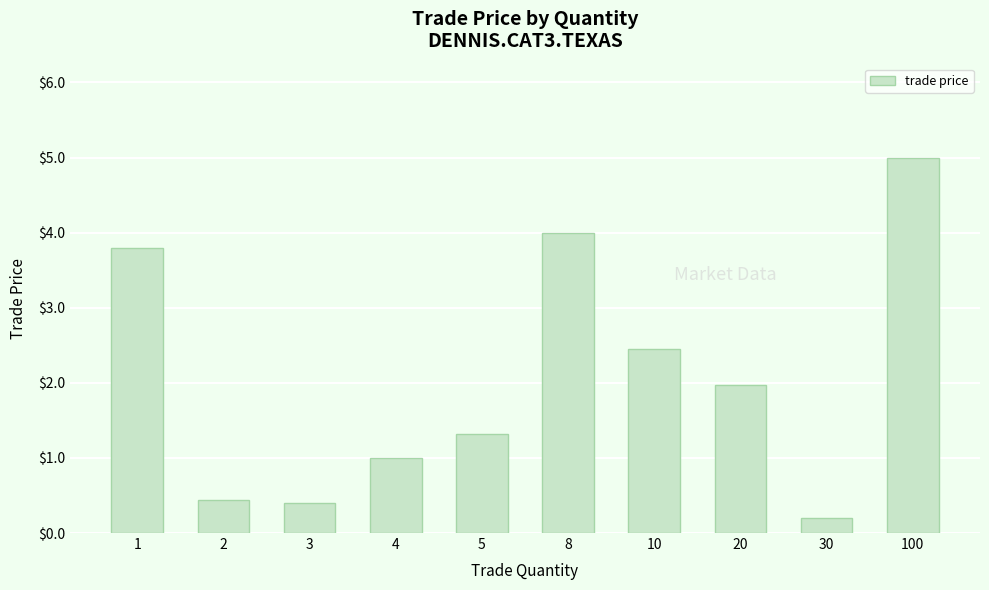

What is the difference between the maximum and minimum values?

4.8